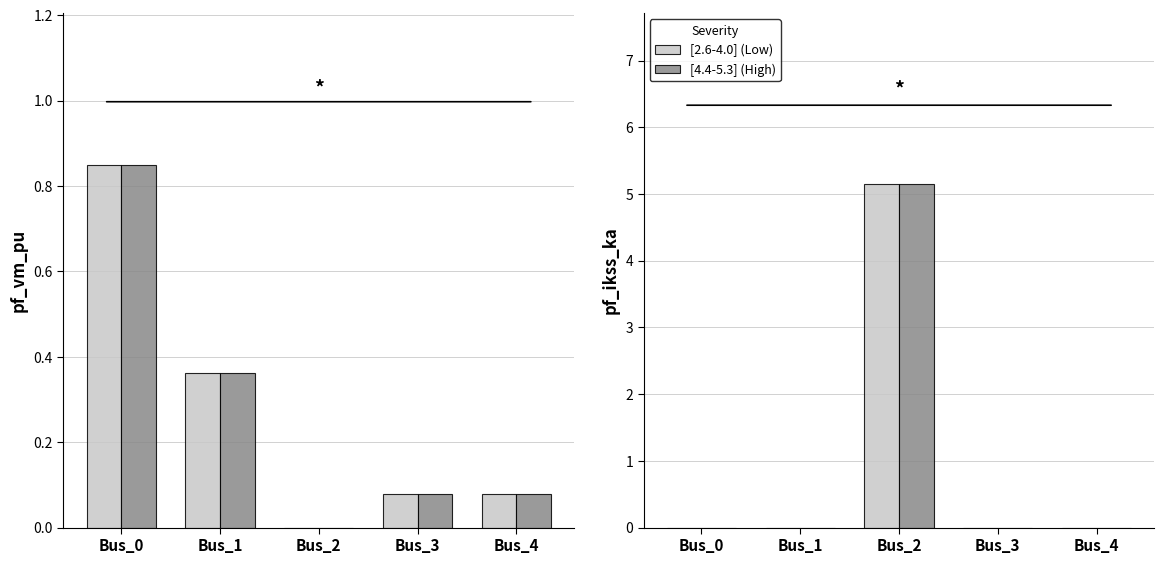

Which series has the largest total across all categories?

[2.6-4.0] (Low)